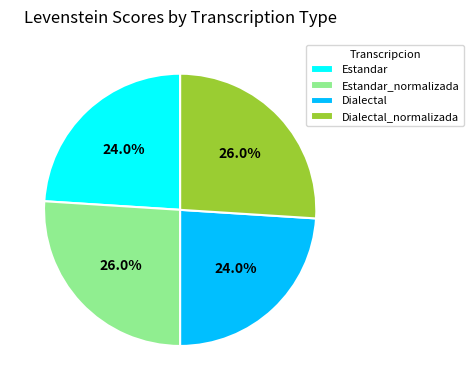

To the nearest percent, what is the combined percentage of Estandar and Dialectal_normalizada?

50%